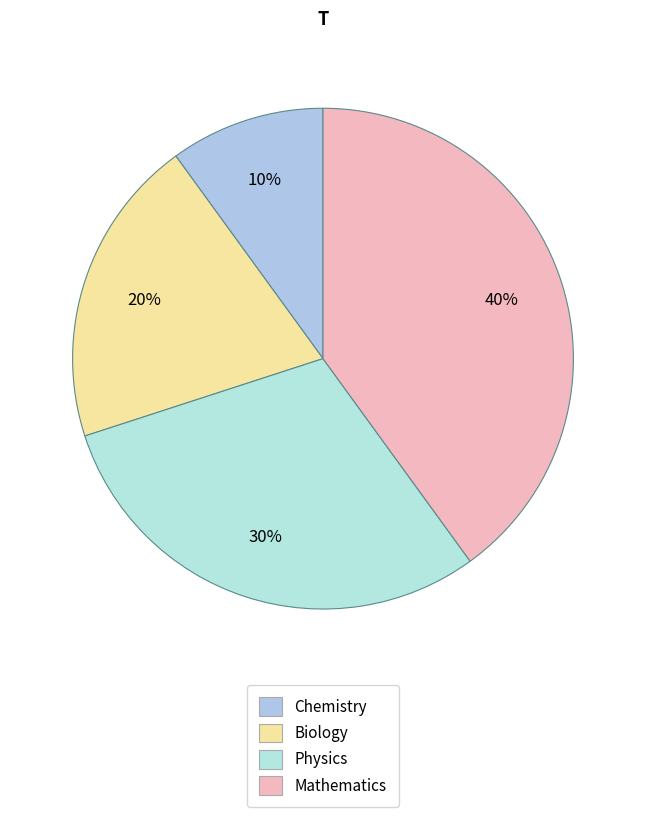

What percentage is the Physics slice, to the nearest percent?

30%